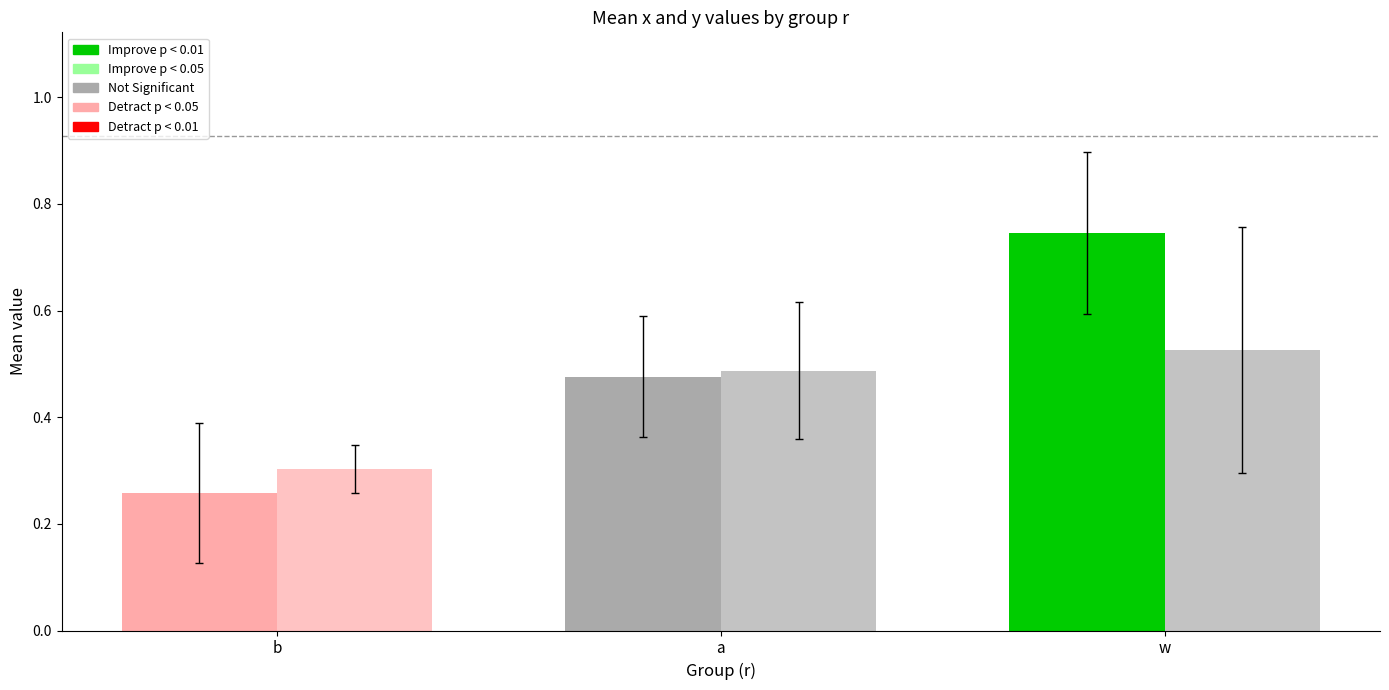

Are the bars grouped side by side (vs. stacked)?

Yes